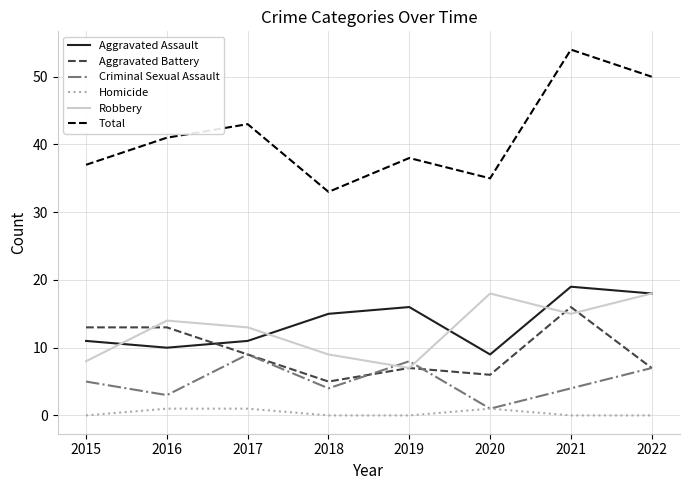

Is this an area chart (filled region under the line)?

No